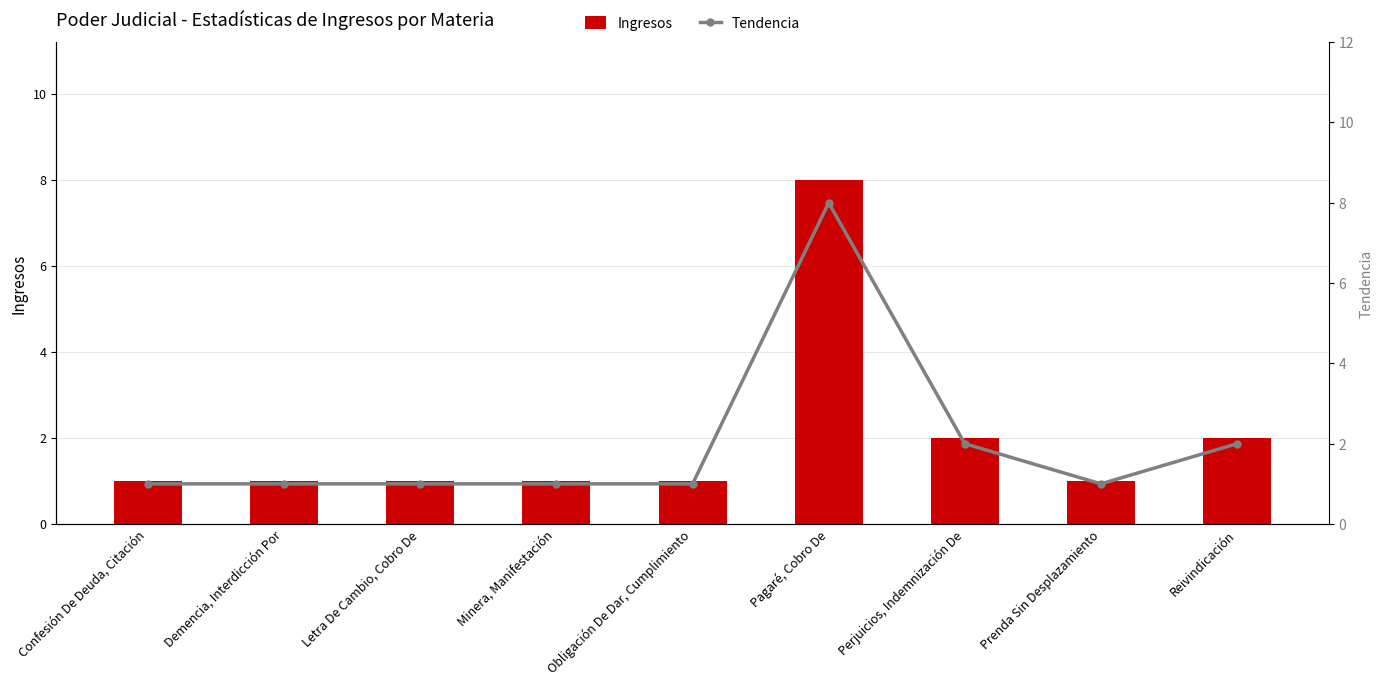

At which label is Ingresos closest to 4?

Perjuicios, Indemnización De